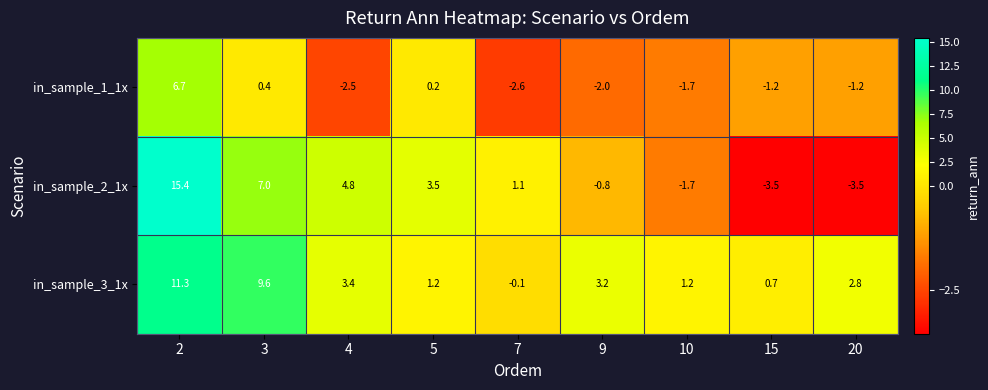

What is the average value of the in_sample_2_1x series?

2.5